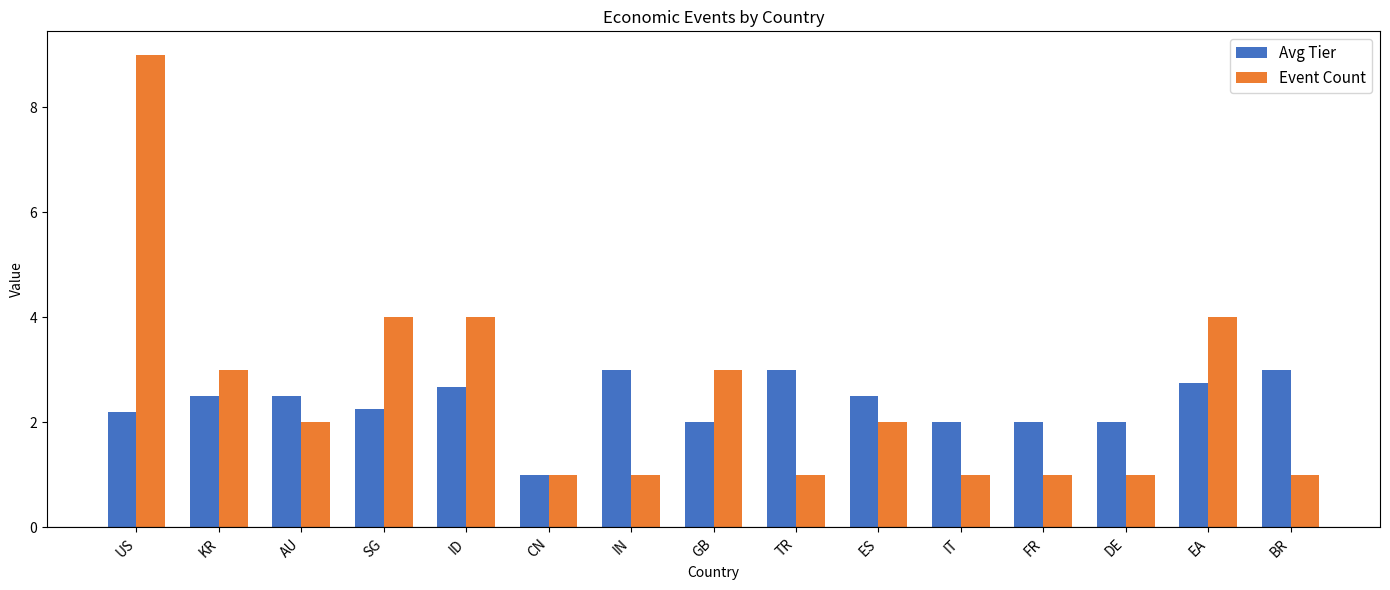

How many data points does each series have?

15